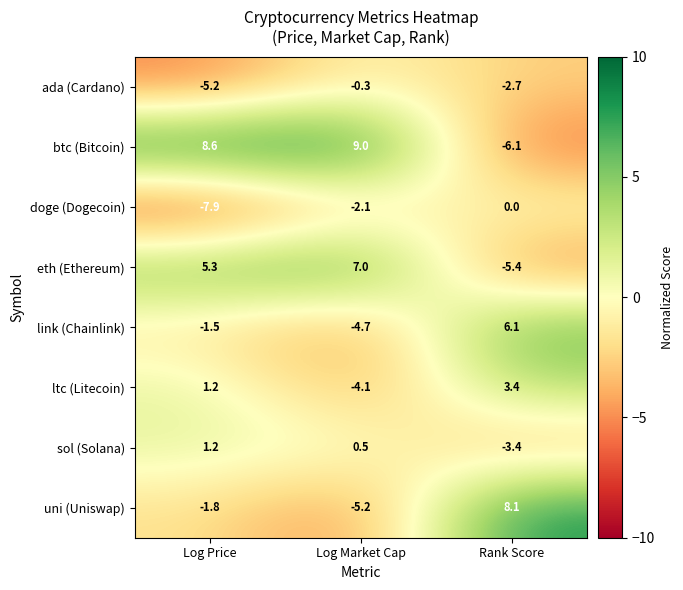

Which series has the largest total across all categories?

btc (Bitcoin)